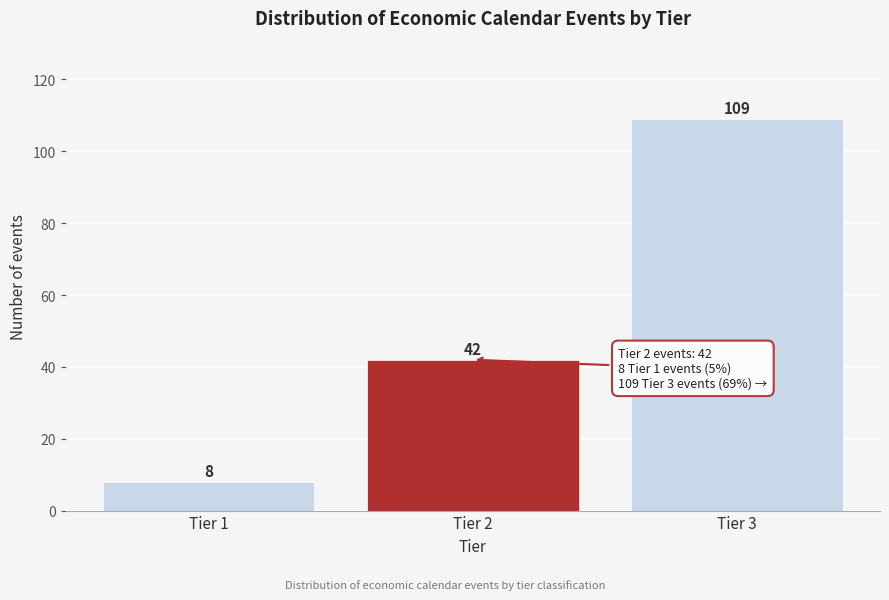

Reading left to right, list all the values displayed in this chart.

Tier 1=8	Tier 2=42	Tier 3=109